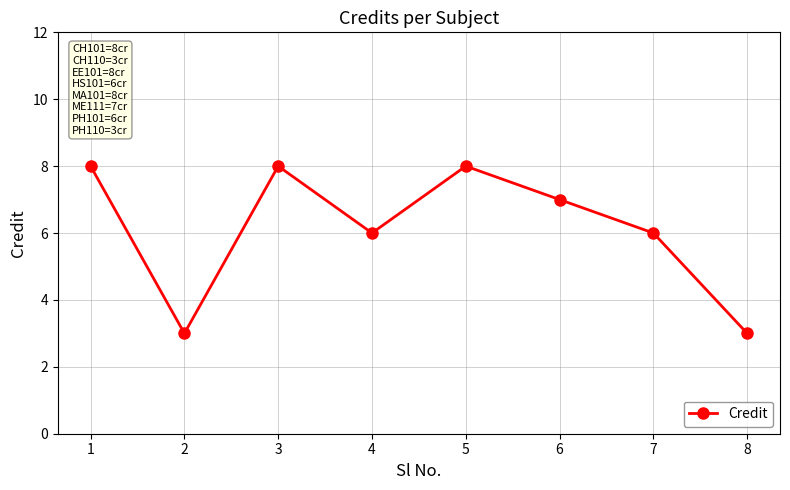

Reading left to right, extract all data points from this chart.

8	3	8	6	8	7	6	3